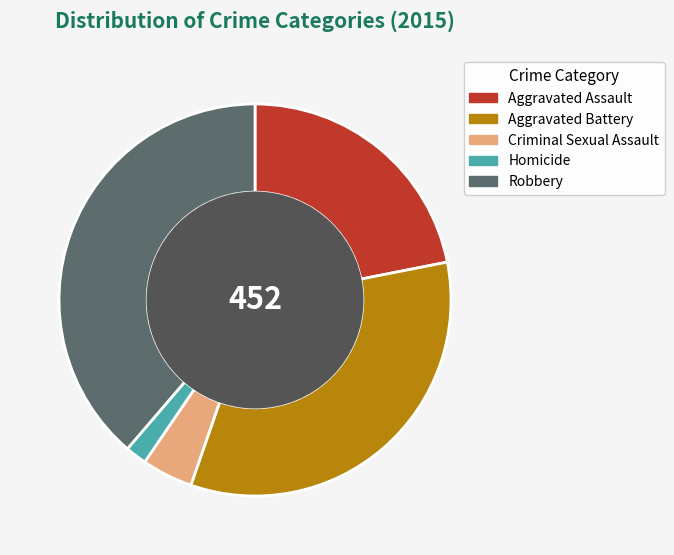

The Robbery slice represents 25% of the pie. True or false?

False